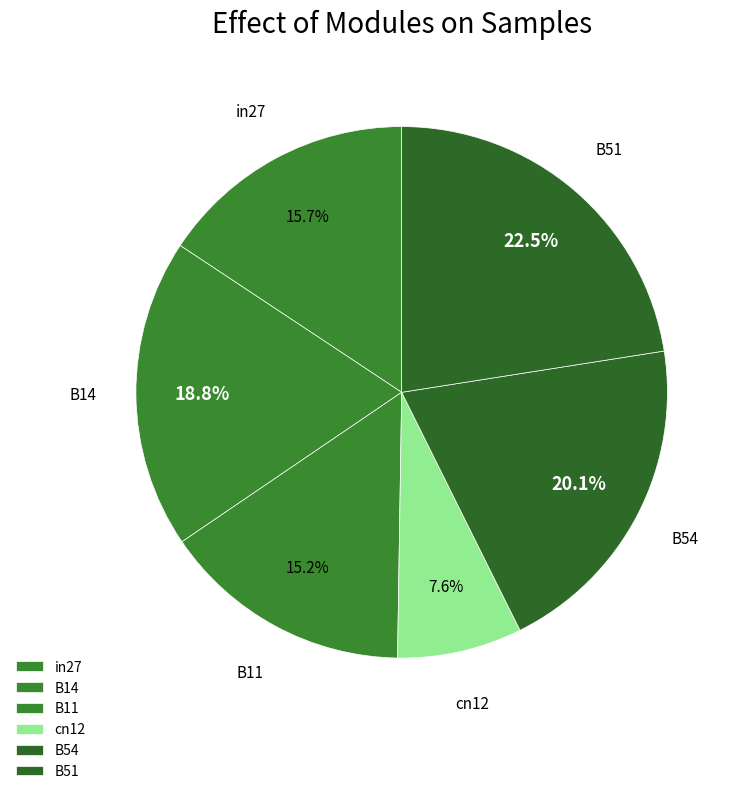

Which has a higher value, in27 or cn12?

in27